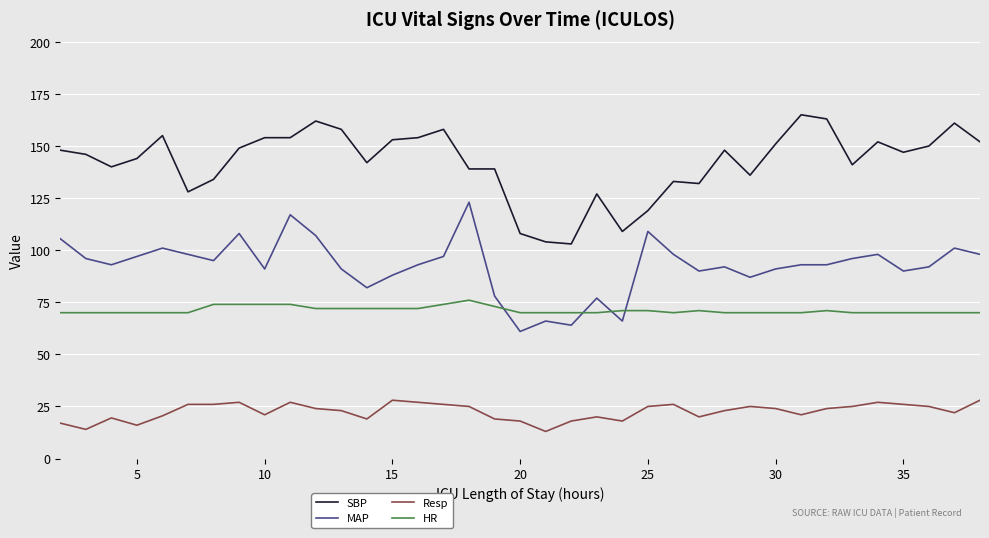

What is the maximum value shown in the chart?

165.0